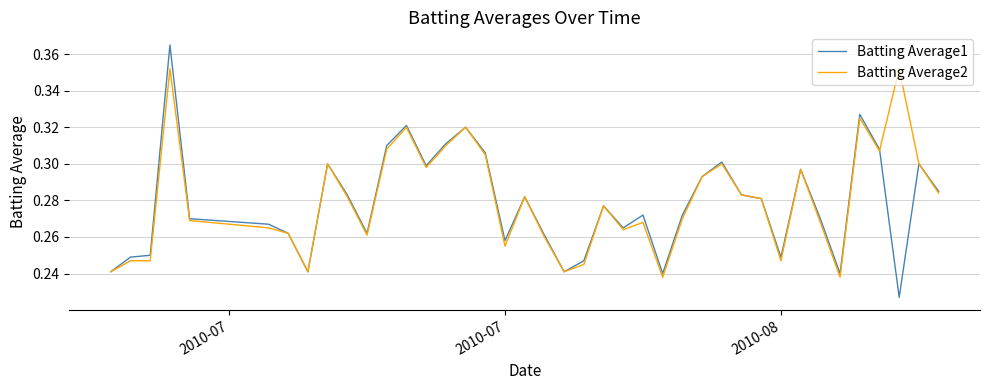

List the series in order of their peak value, lowest first.

Batting Average2, Batting Average1